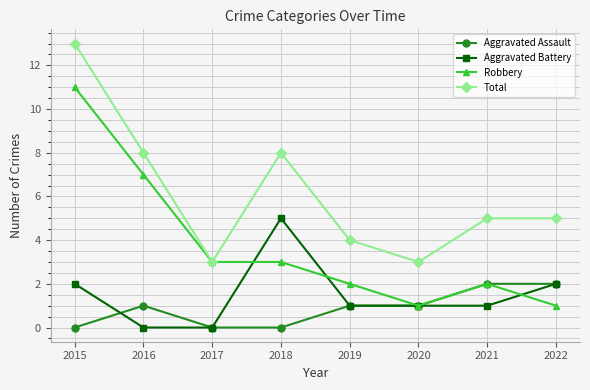

The Robbery series shows 17 at 2015. True or false?

False